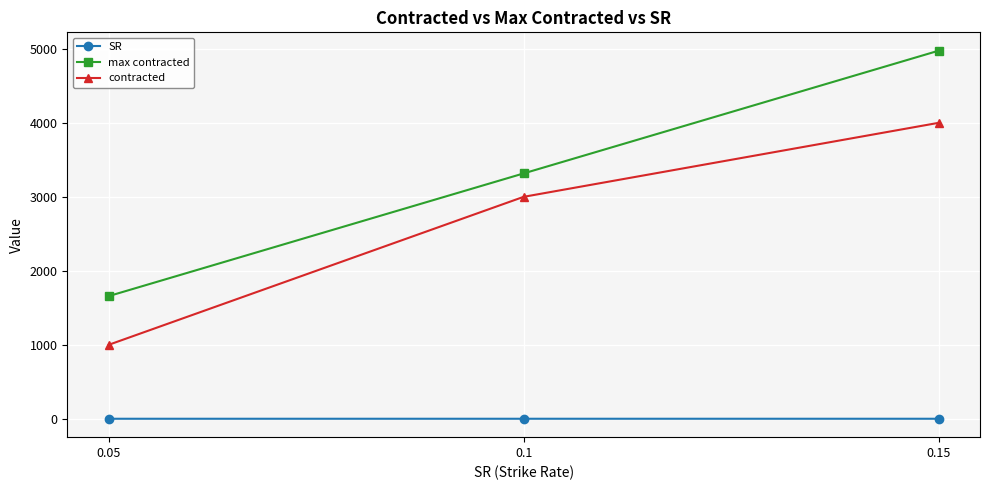

What is the difference between the contracted values at 0.15 and 0.05?

3000.0